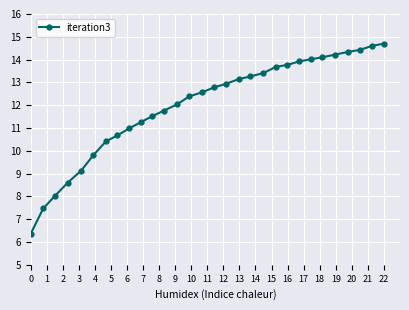

What is the difference between the second highest and second lowest values?

7.1